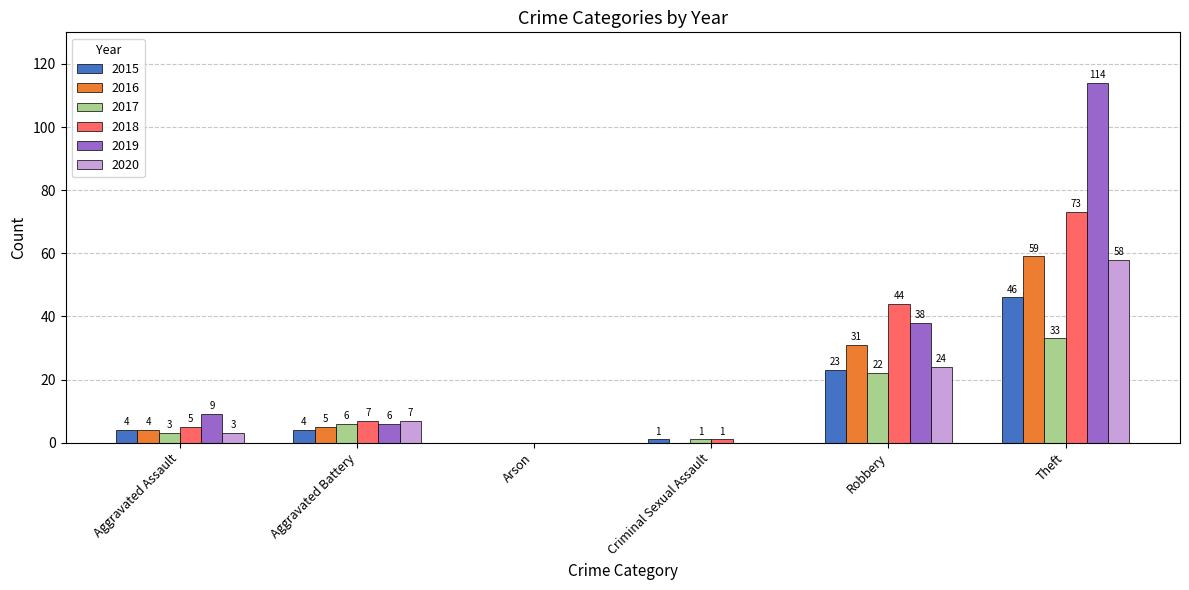

What is the sum of the 2018 values at Criminal Sexual Assault and Aggravated Assault?

6